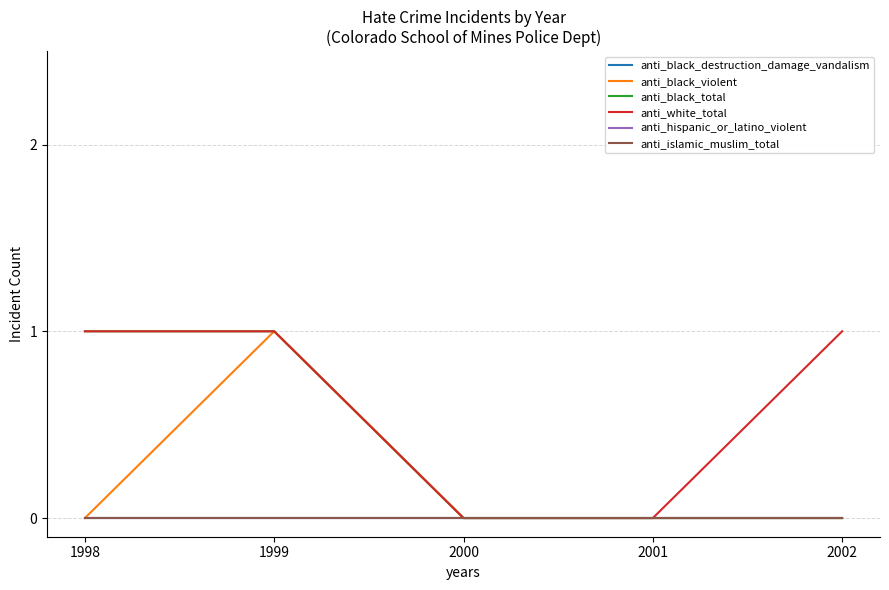

Is the value of anti_white_total at 1998 greater than the value of anti_islamic_muslim_total at 2001?

Yes